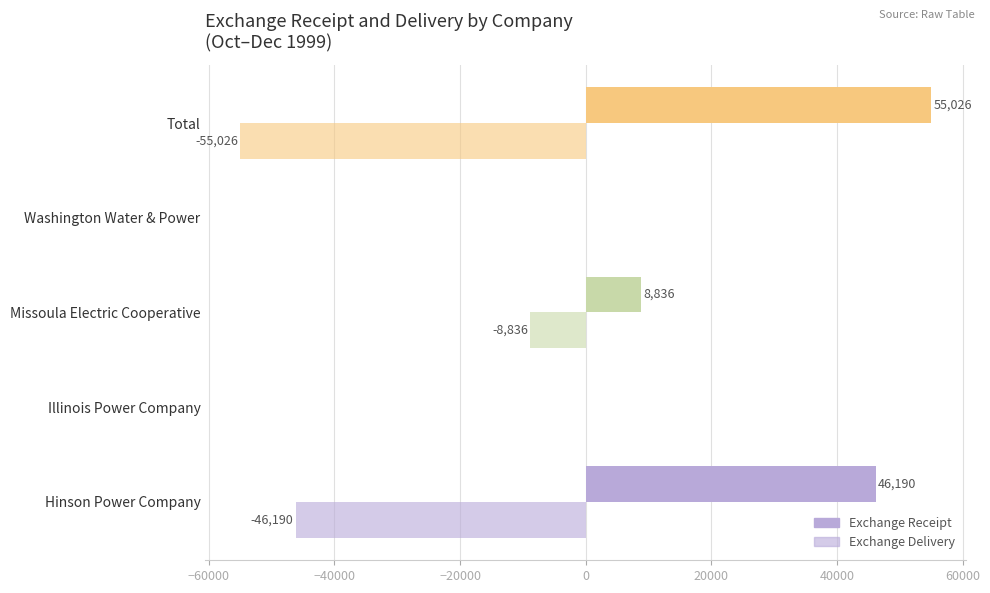

How many data points does each series have?

5